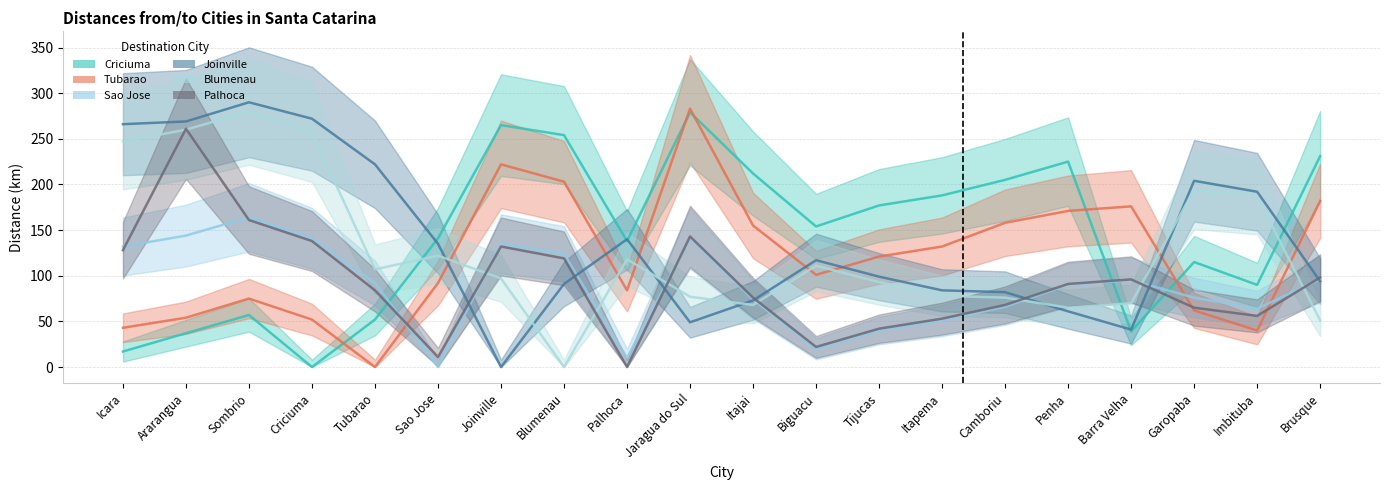

What is the difference between the highest and lowest values at Penha?

164